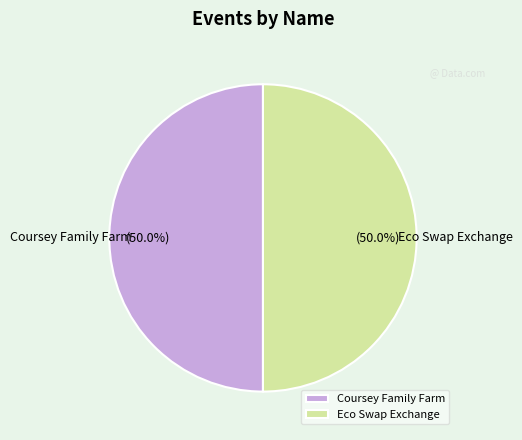

What is the total percentage of Eco Swap Exchange and Coursey Family Farm?

100.0%